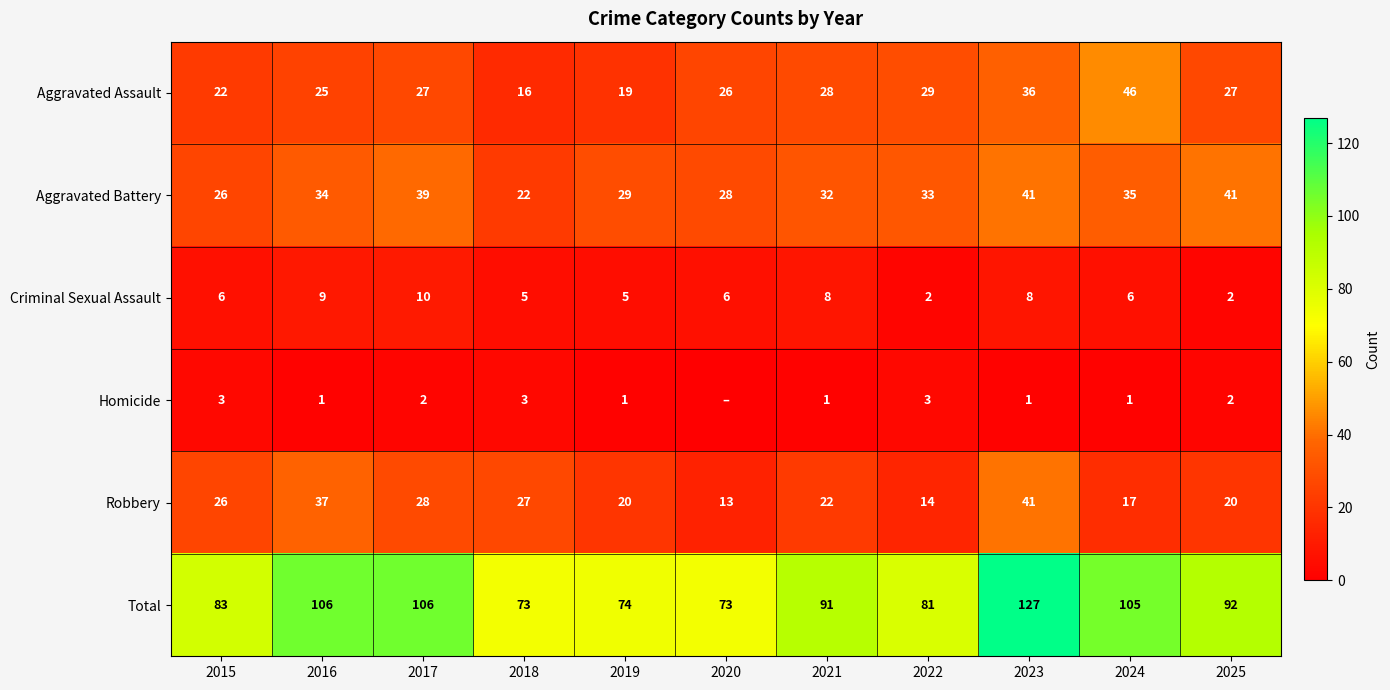

The Aggravated Battery series shows 18 at 2024. True or false?

False